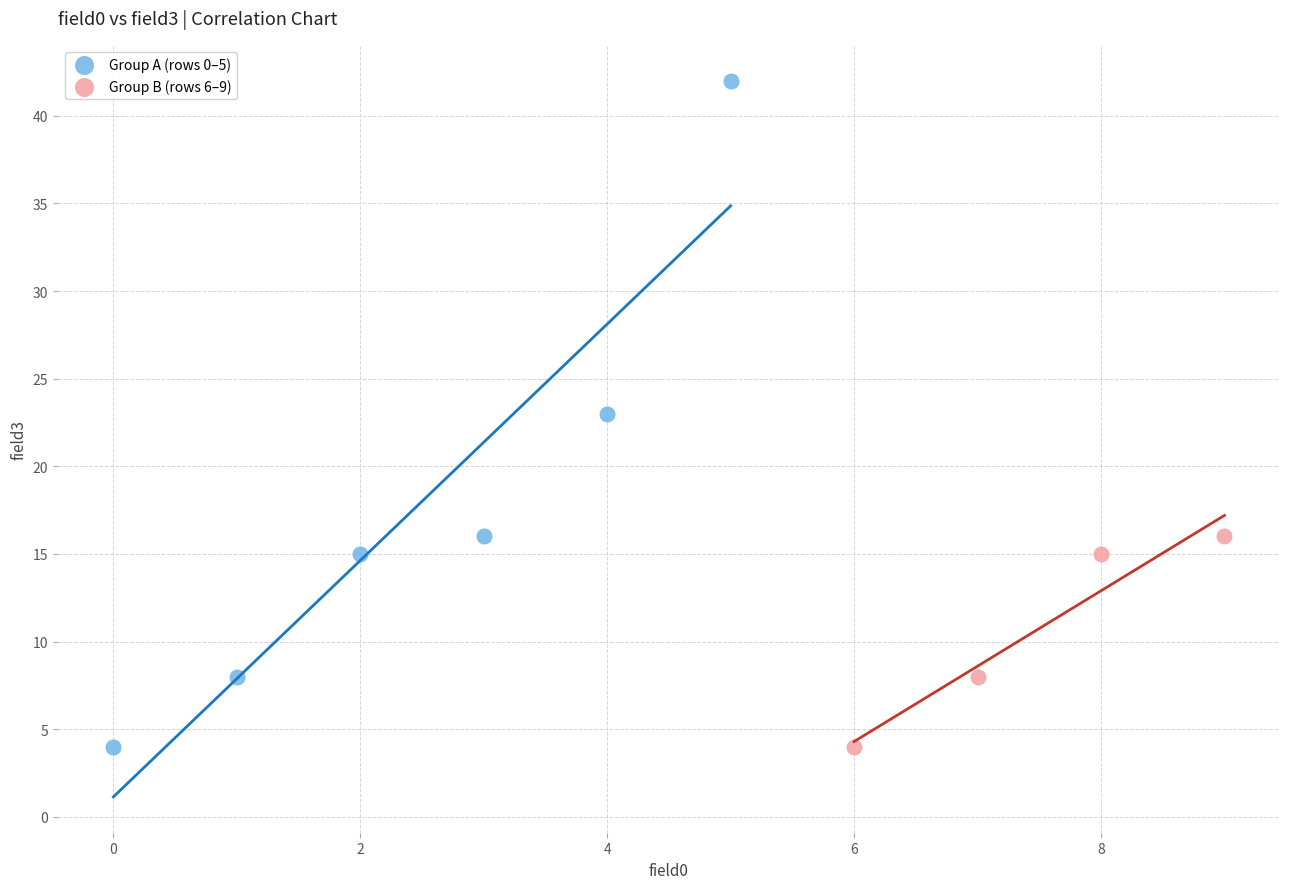

What are all the series names shown in the legend?

Group A (rows 0–5), Group B (rows 6–9)